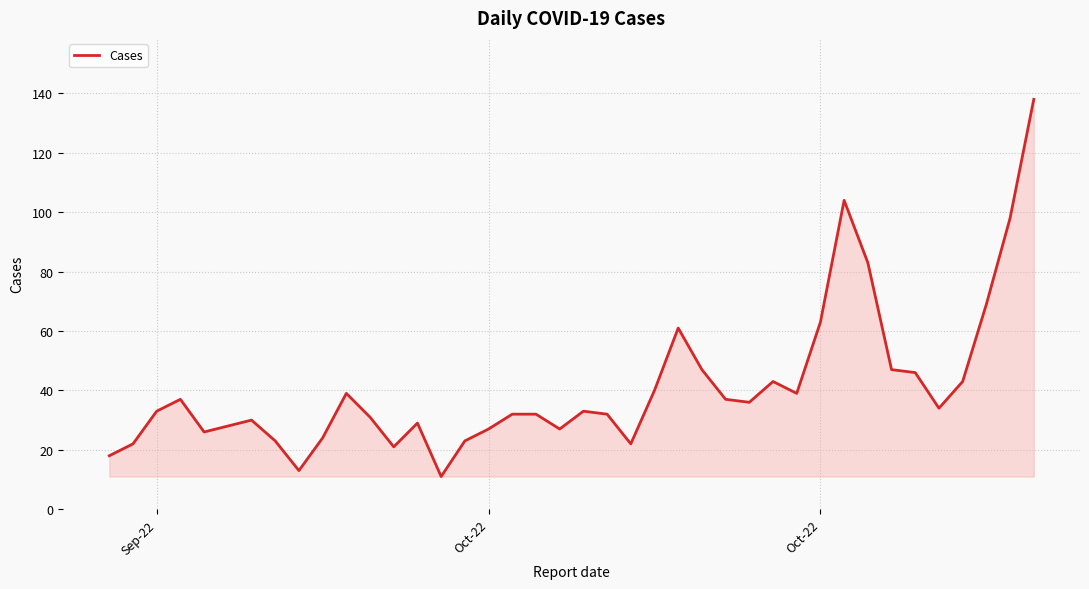

What is the minimum value shown in the chart?

11